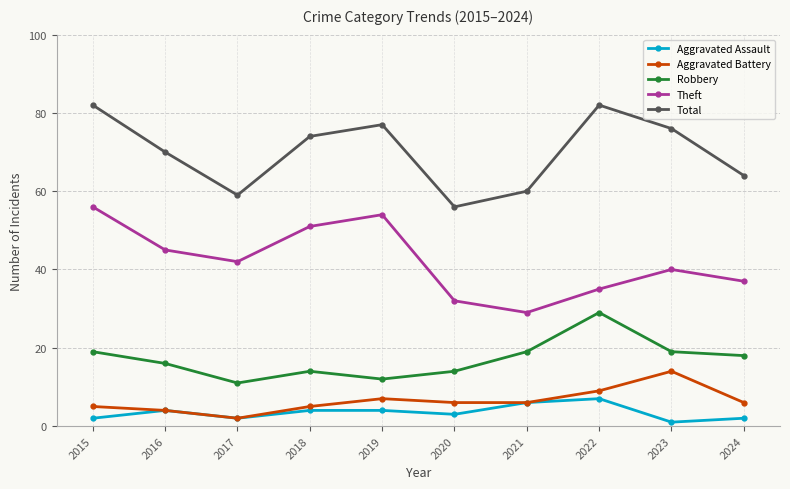

How many interior local peaks does the Aggravated Battery series have?

2